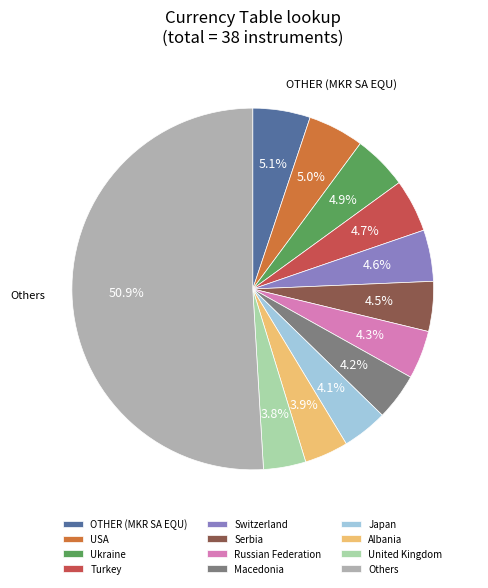

What percentage do Russian Federation and Switzerland together represent?

8.9%